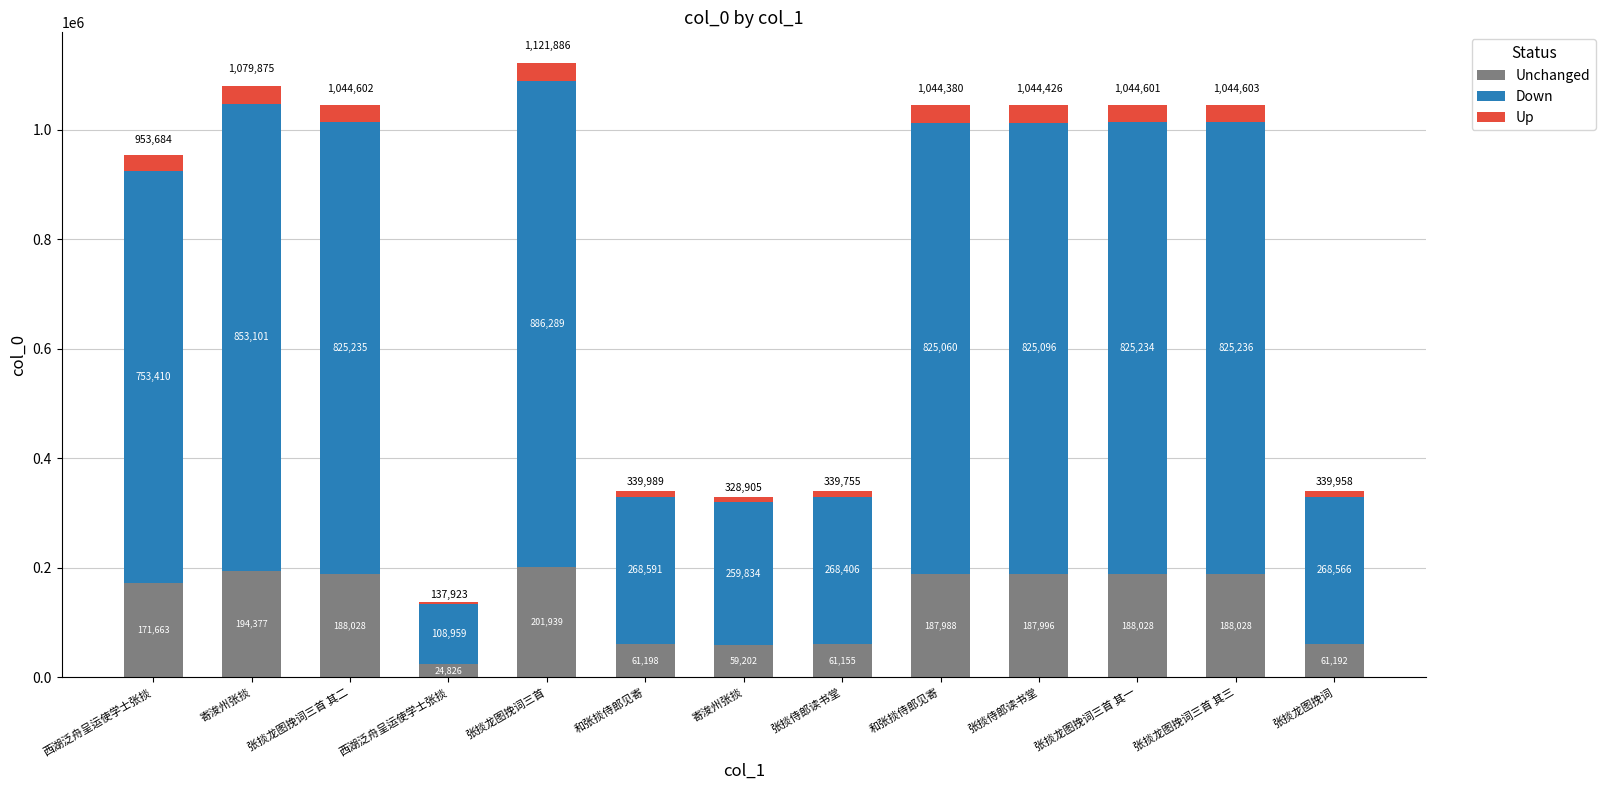

True or false: Down has a value of 1218052.5 at 张掞侍郎读书堂.

False